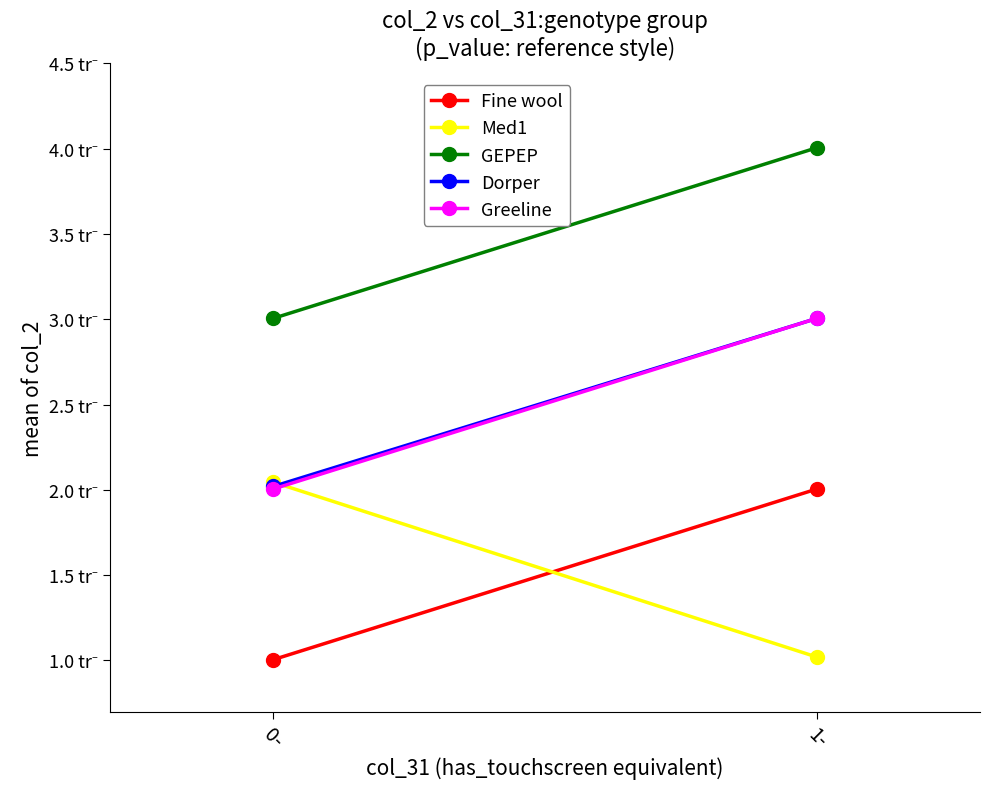

What is the difference between the maximum and minimum values in the Med1 series?

1.0